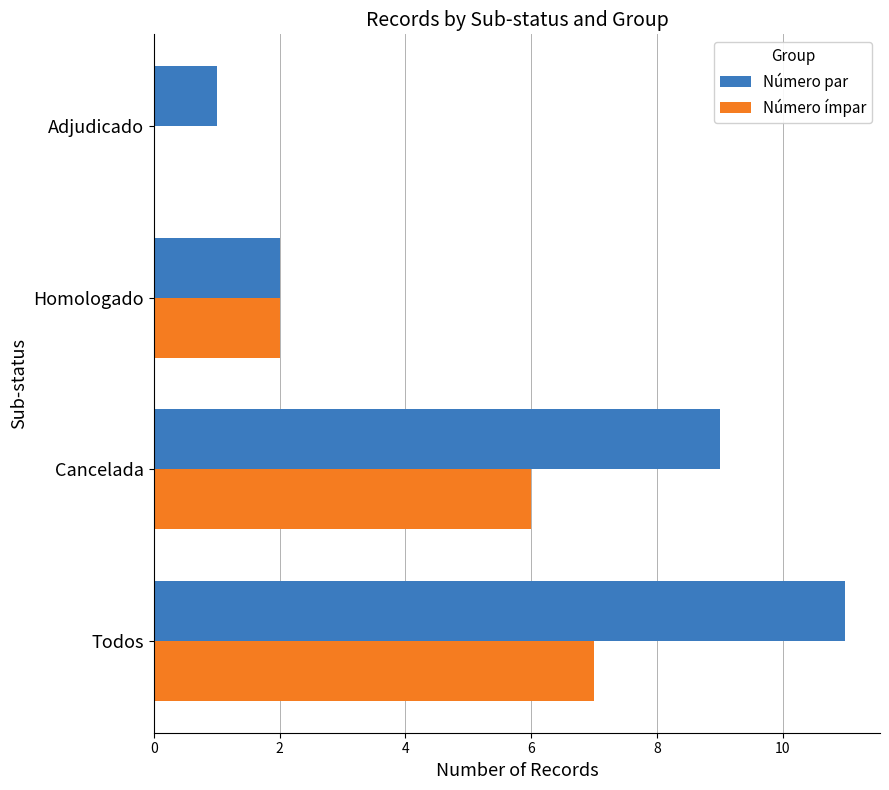

What is the highest value of the Número ímpar series?

7